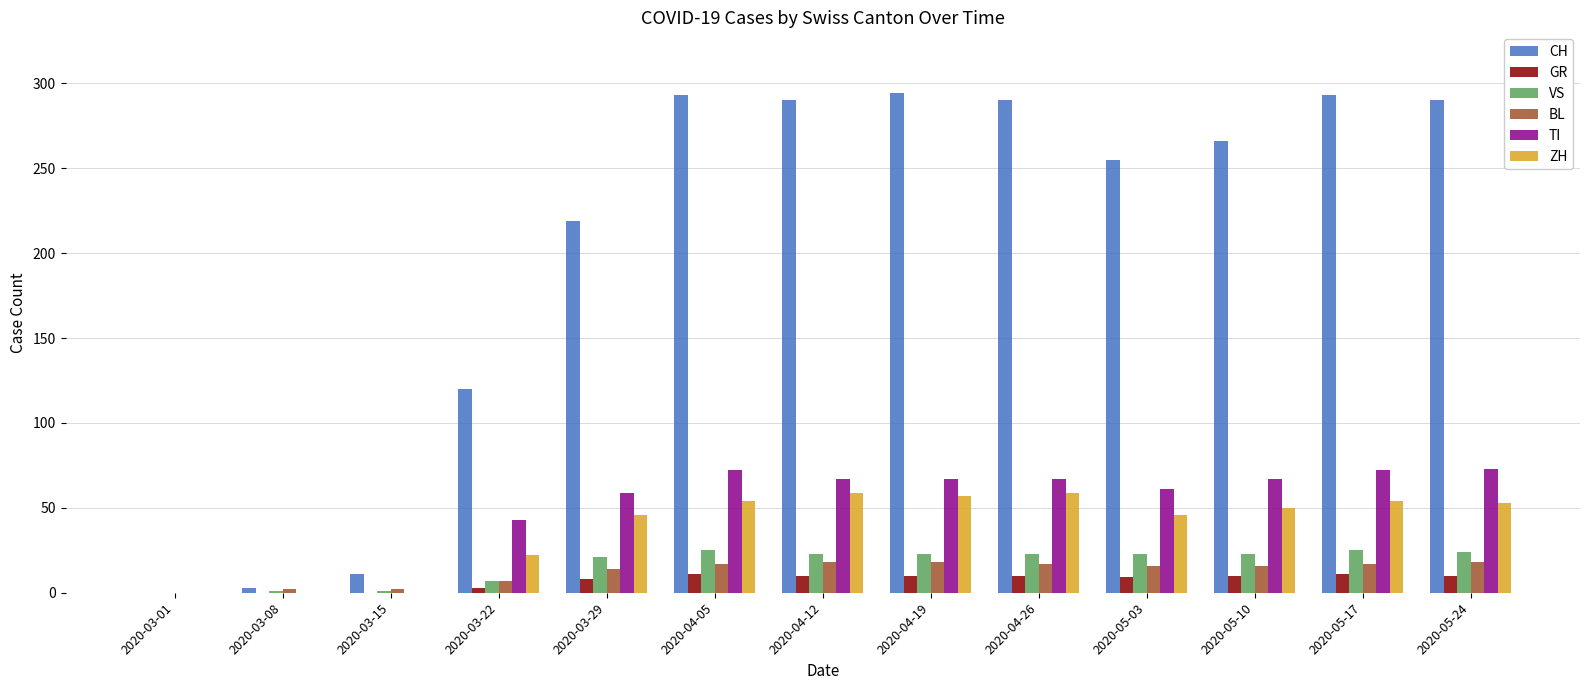

The value of CH at 2020-05-03 is 255. True or false?

True